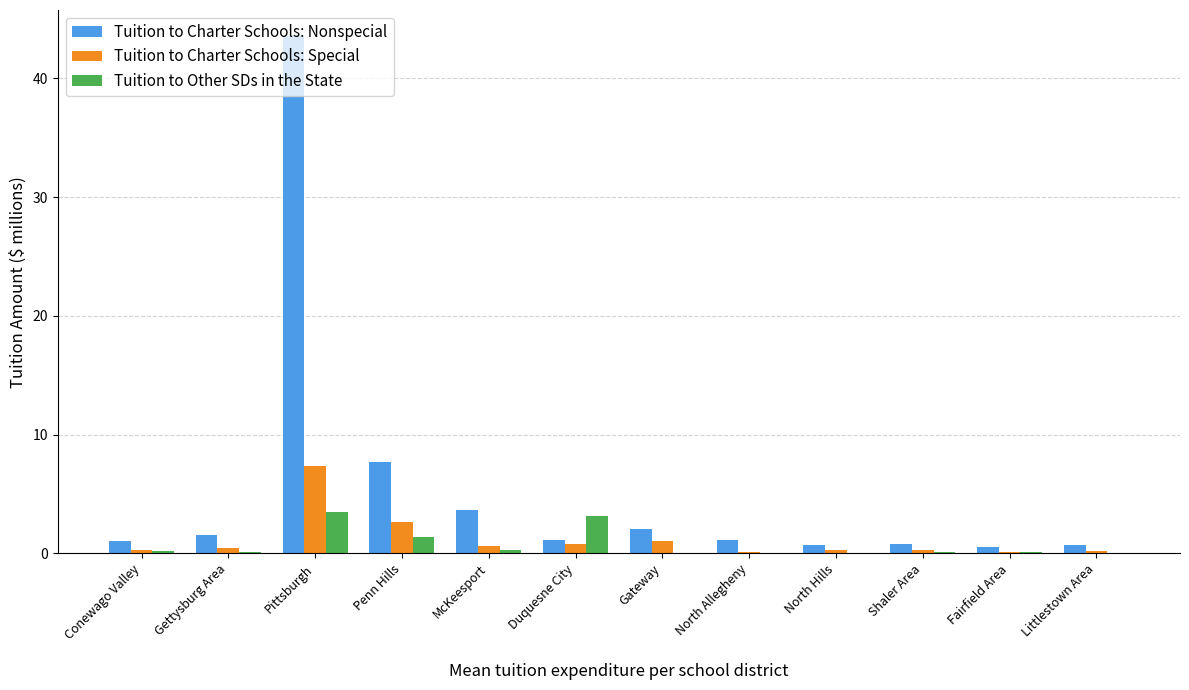

Which series has the largest total across all categories?

Tuition to Charter Schools: Nonspecial